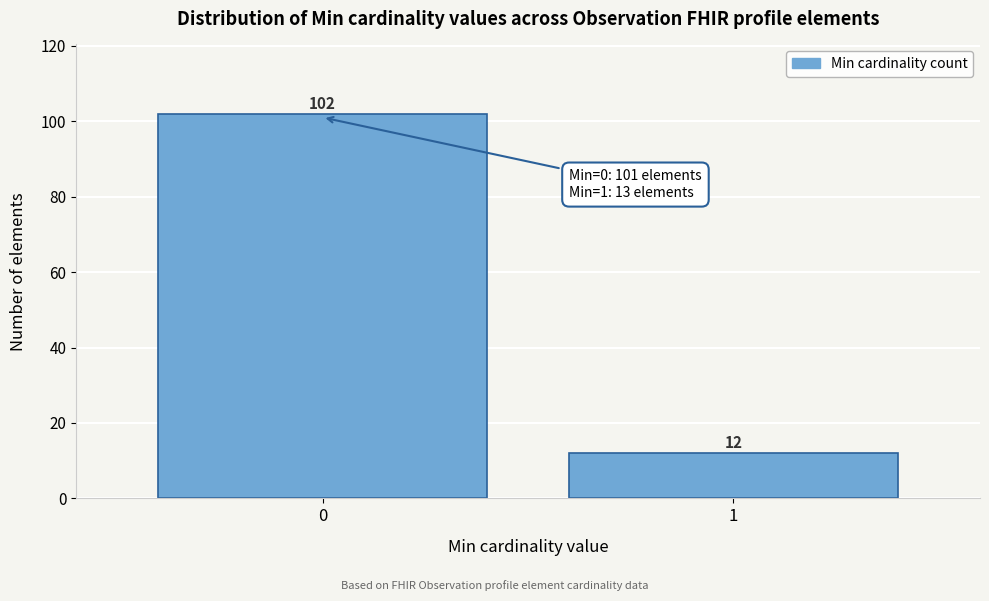

Reading right to left, what are all the values shown in this chart?

1=12	0=102